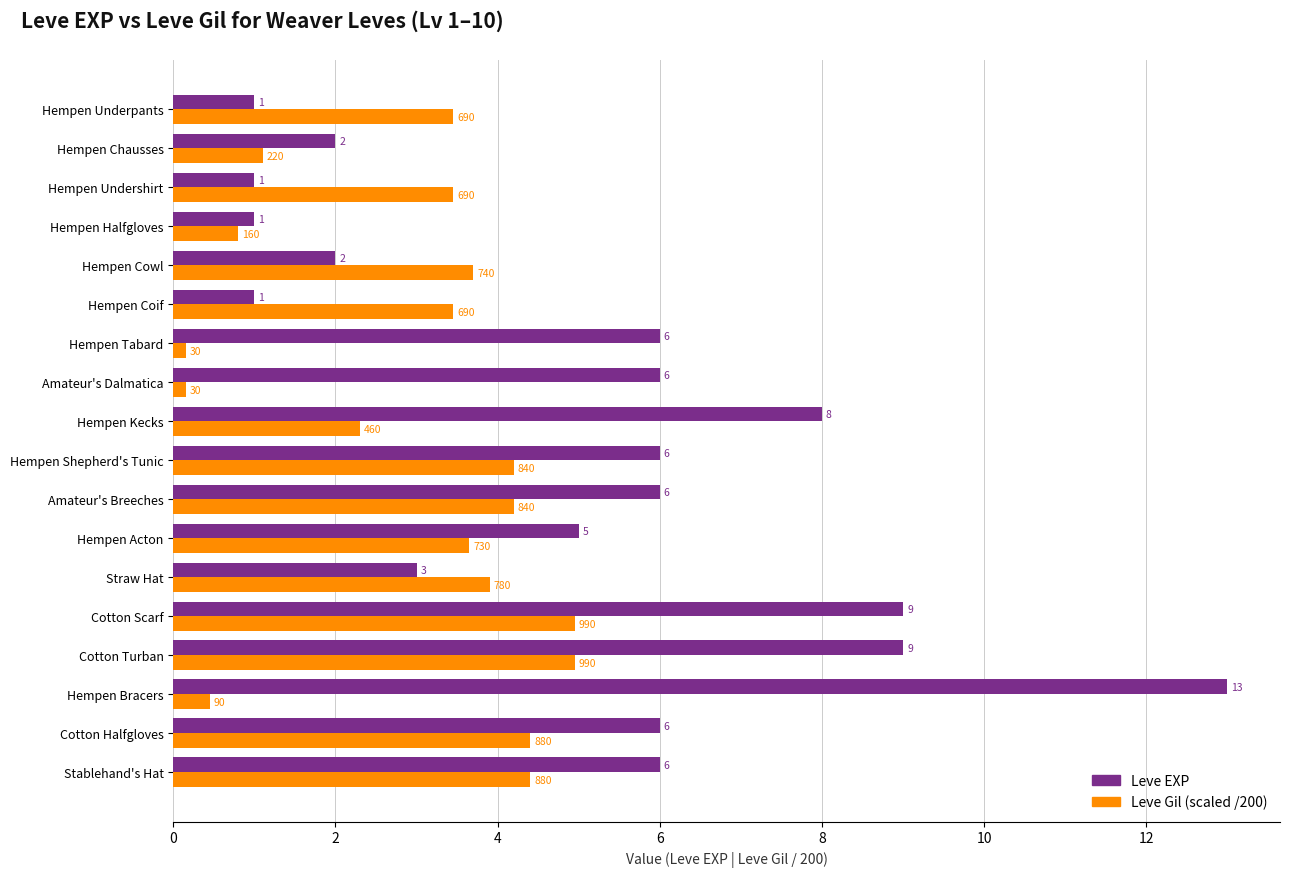

True or false: Leve EXP has a value of 8.0 at Hempen Kecks.

True